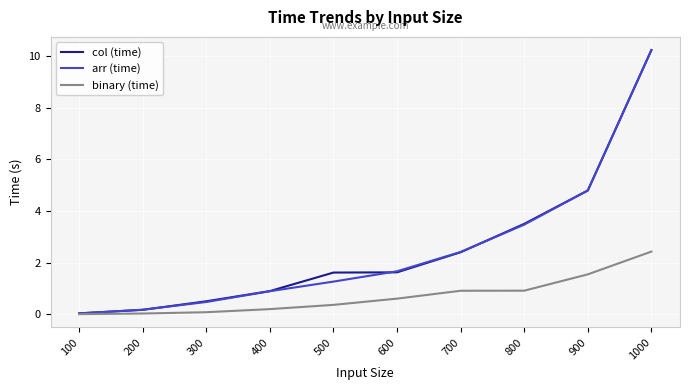

What is the sum of all arr (time) values?

25.4